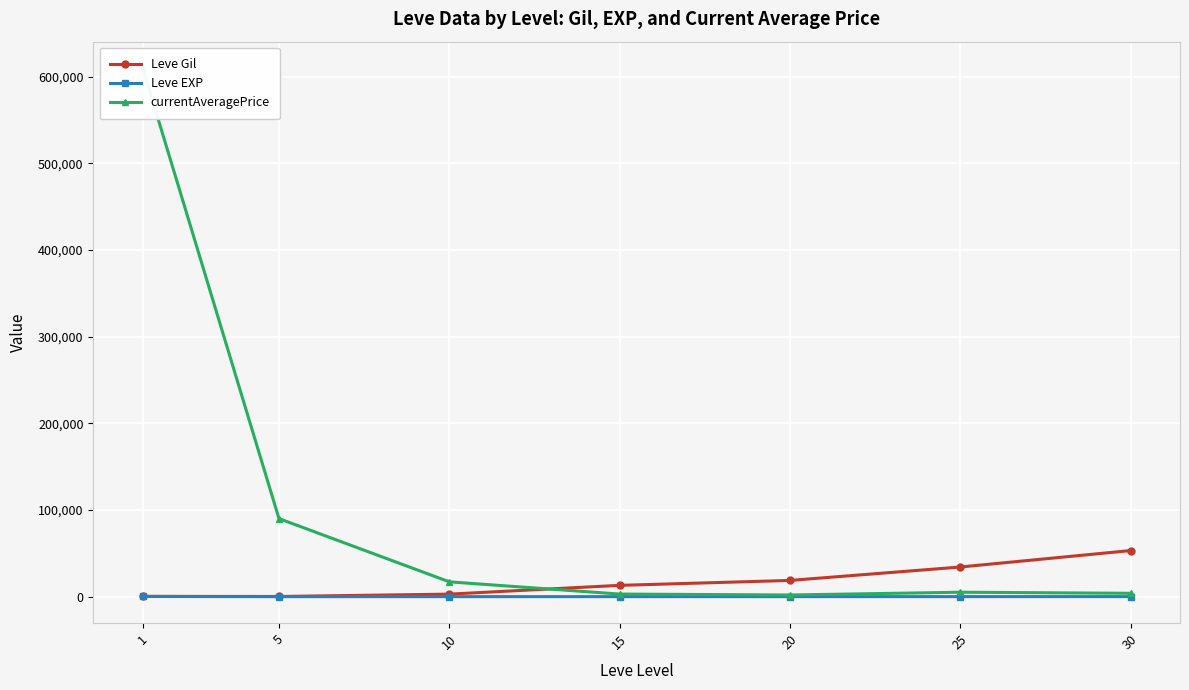

Which series has the widest spread of values?

currentAveragePrice